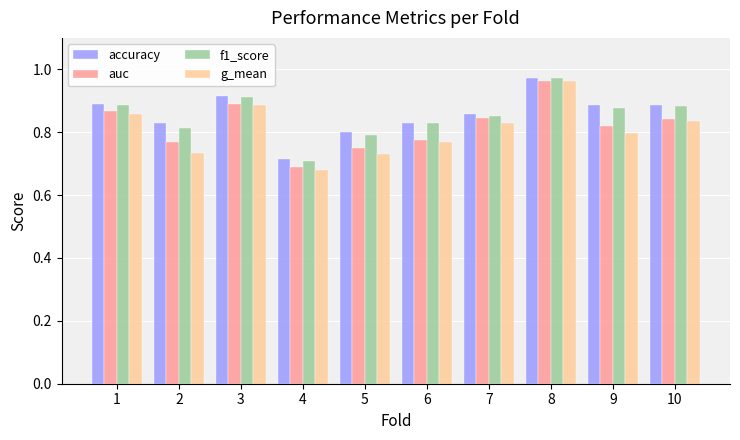

Which category has the highest value across all series?

8